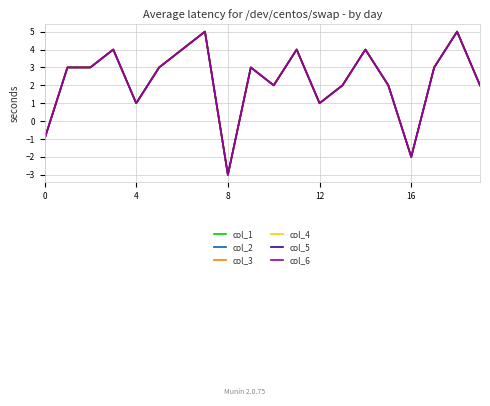

Is this an area chart (filled region under the line)?

No